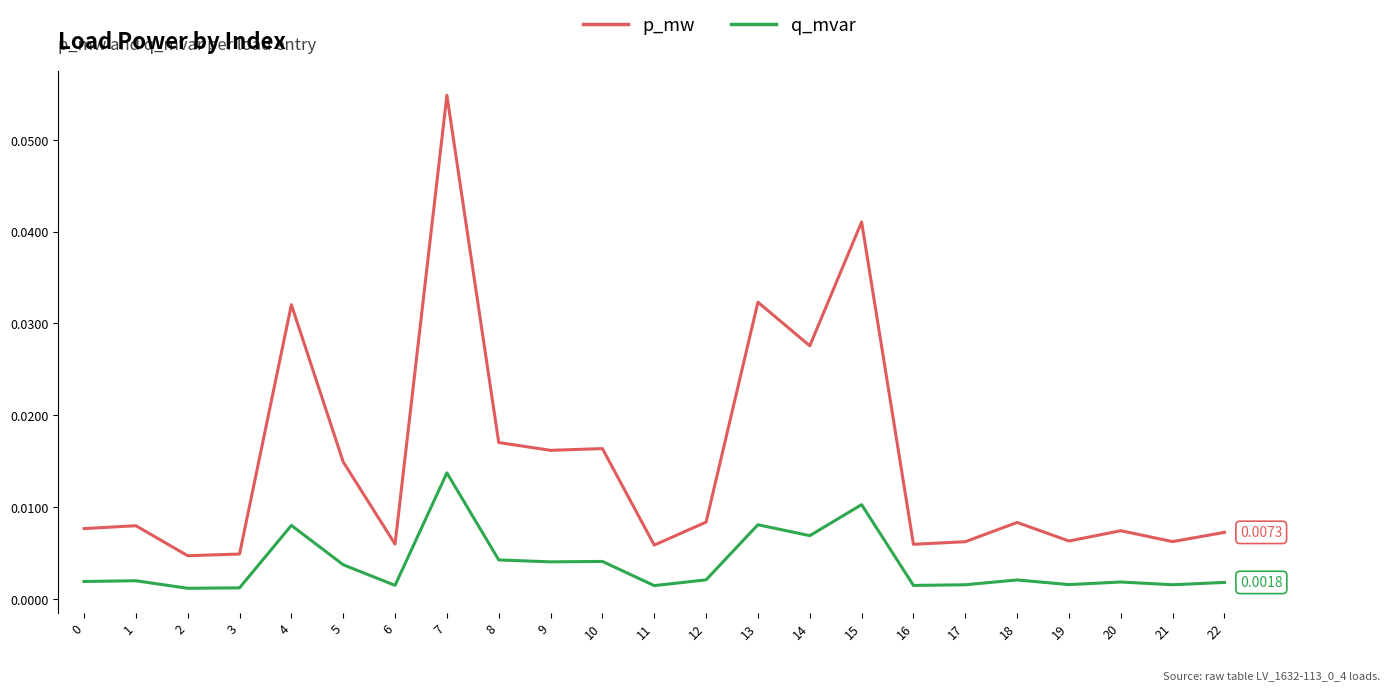

At which label does p_mw reach its peak?

7